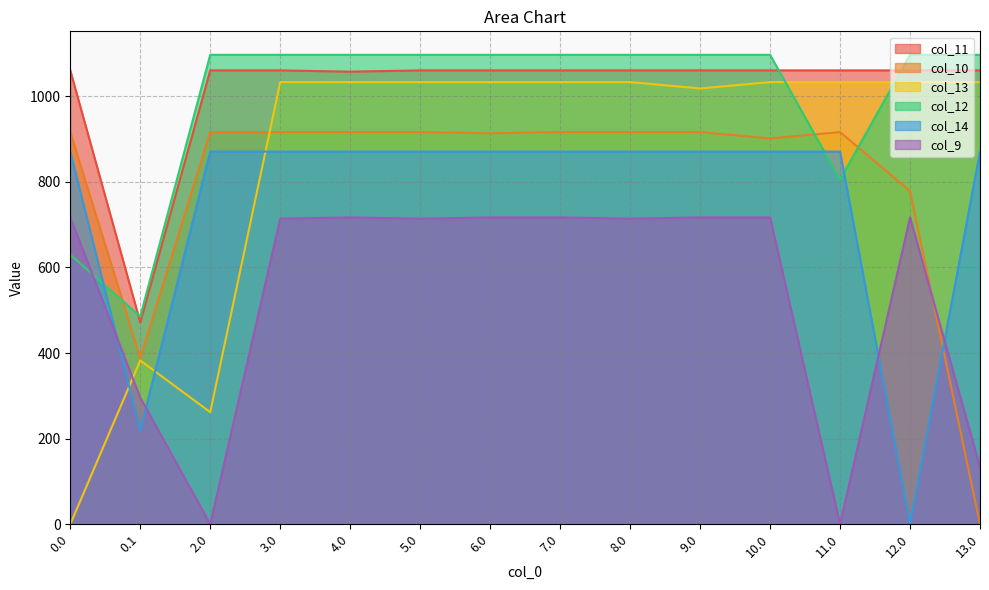

Does the chart have visible grid lines?

Yes